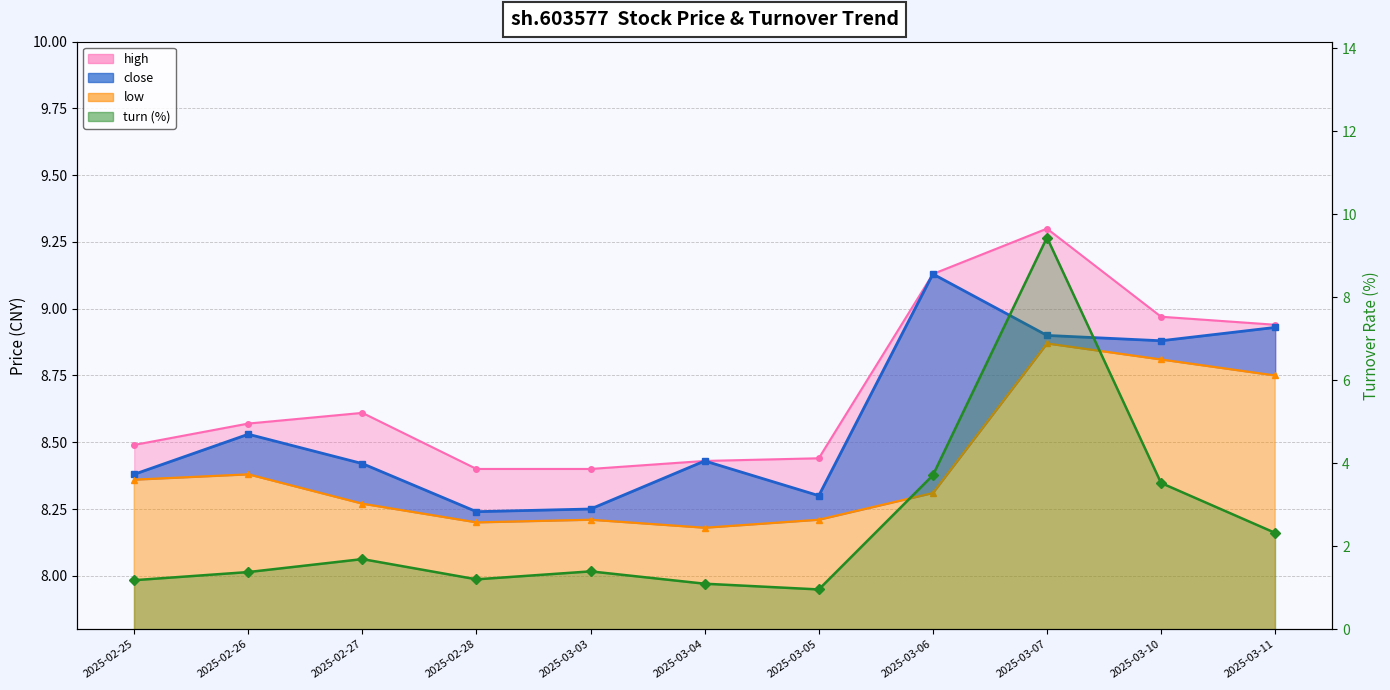

Reading left to right, transcribe all the data shown in this chart.

close: 2025-02-25=8.4	2025-02-26=8.5	2025-02-27=8.4	2025-02-28=8.2	2025-03-03=8.2	2025-03-04=8.4	2025-03-05=8.3	2025-03-06=9.1	2025-03-07=8.9	2025-03-10=8.9	2025-03-11=8.9
high: 2025-02-25=8.5	2025-02-26=8.6	2025-02-27=8.6	2025-02-28=8.4	2025-03-03=8.4	2025-03-04=8.4	2025-03-05=8.4	2025-03-06=9.1	2025-03-07=9.3	2025-03-10=9.0	2025-03-11=8.9
low: 2025-02-25=8.4	2025-02-26=8.4	2025-02-27=8.3	2025-02-28=8.2	2025-03-03=8.2	2025-03-04=8.2	2025-03-05=8.2	2025-03-06=8.3	2025-03-07=8.9	2025-03-10=8.8	2025-03-11=8.8
turn: 2025-02-25=1.2	2025-02-26=1.4	2025-02-27=1.7	2025-02-28=1.2	2025-03-03=1.4	2025-03-04=1.1	2025-03-05=1.0	2025-03-06=3.7	2025-03-07=9.4	2025-03-10=3.5	2025-03-11=2.3